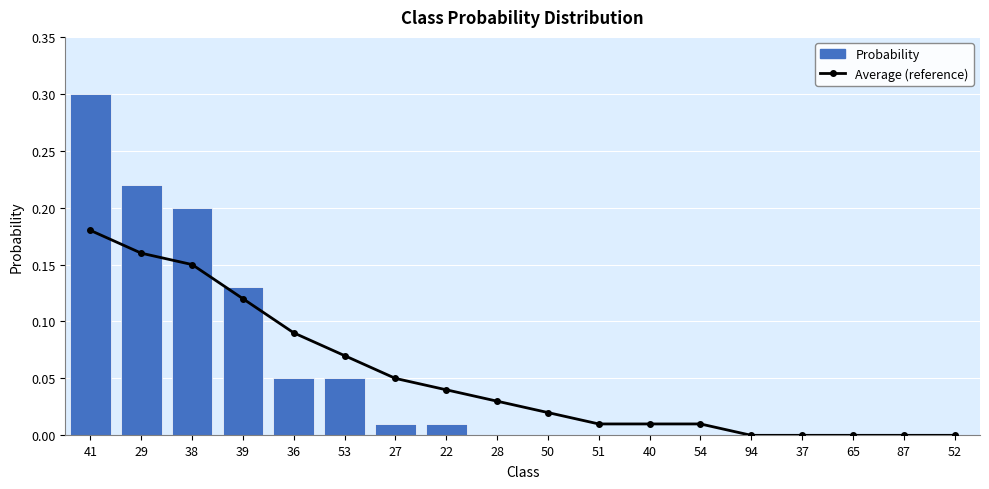

At which label does Average (reference) reach its minimum?

94